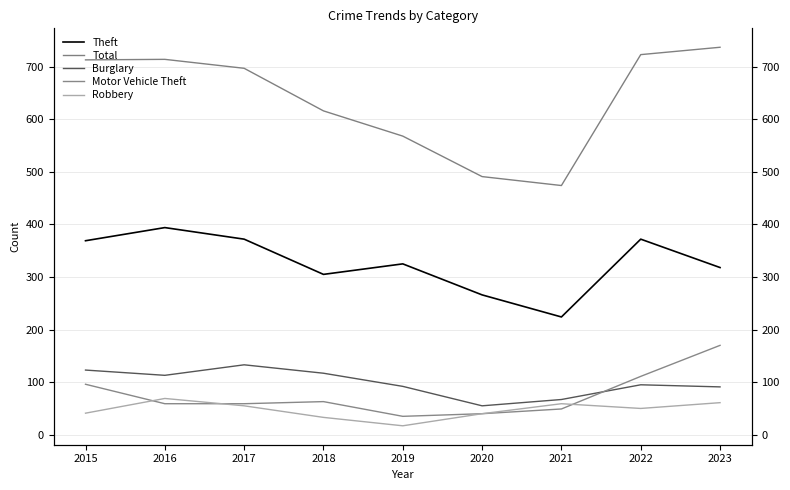

True or false: Burglary has a value of 95 at 2022.

True